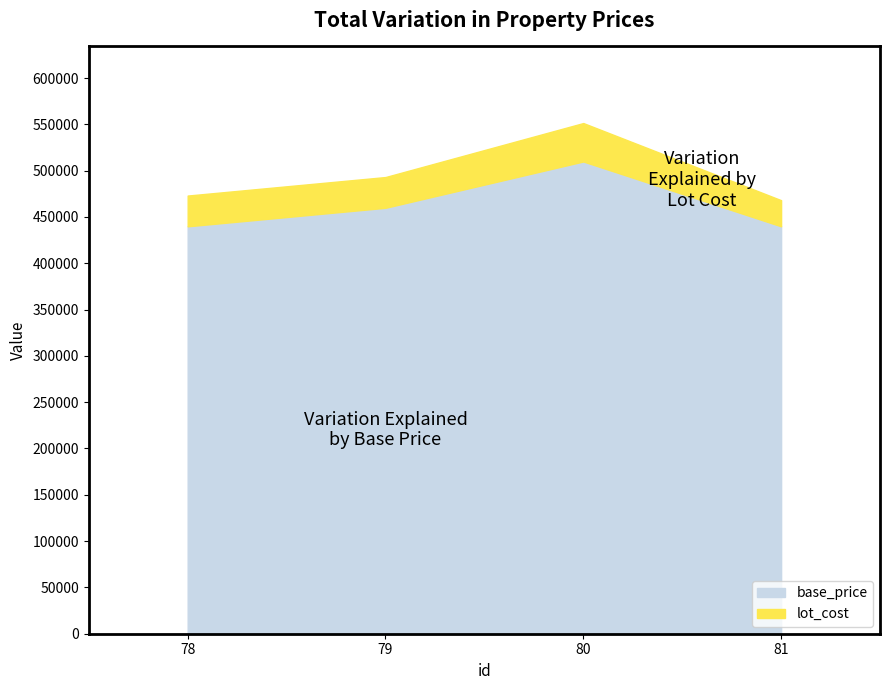

At which label does lot_cost reach its peak?

80